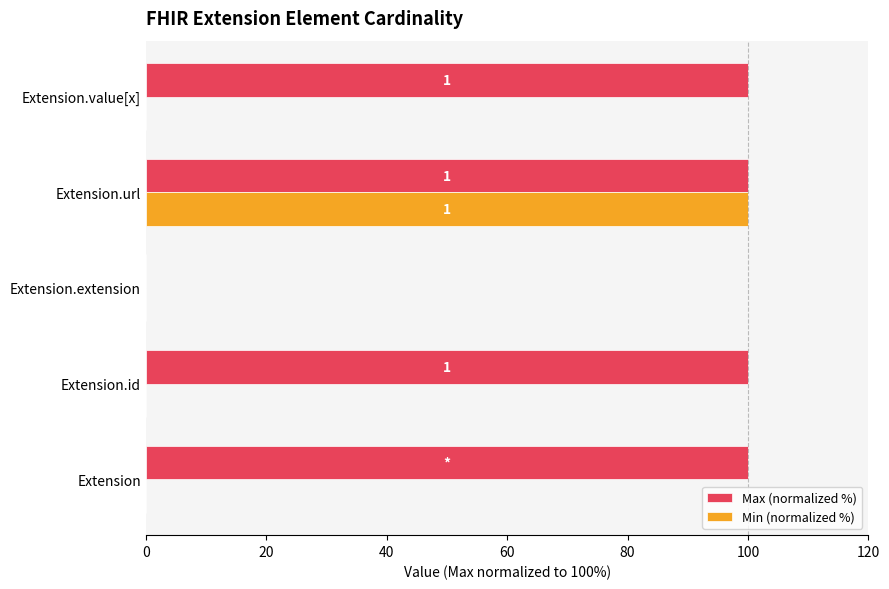

What are all the series names shown in the legend?

Max (normalized %), Min (normalized %)